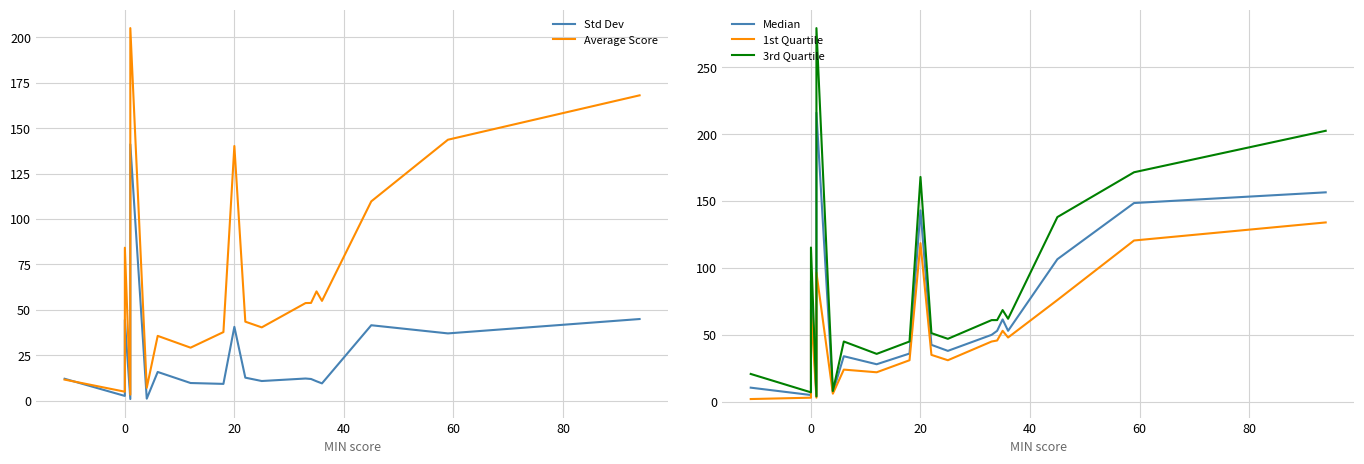

What is the maximum value shown in the chart?

279.2